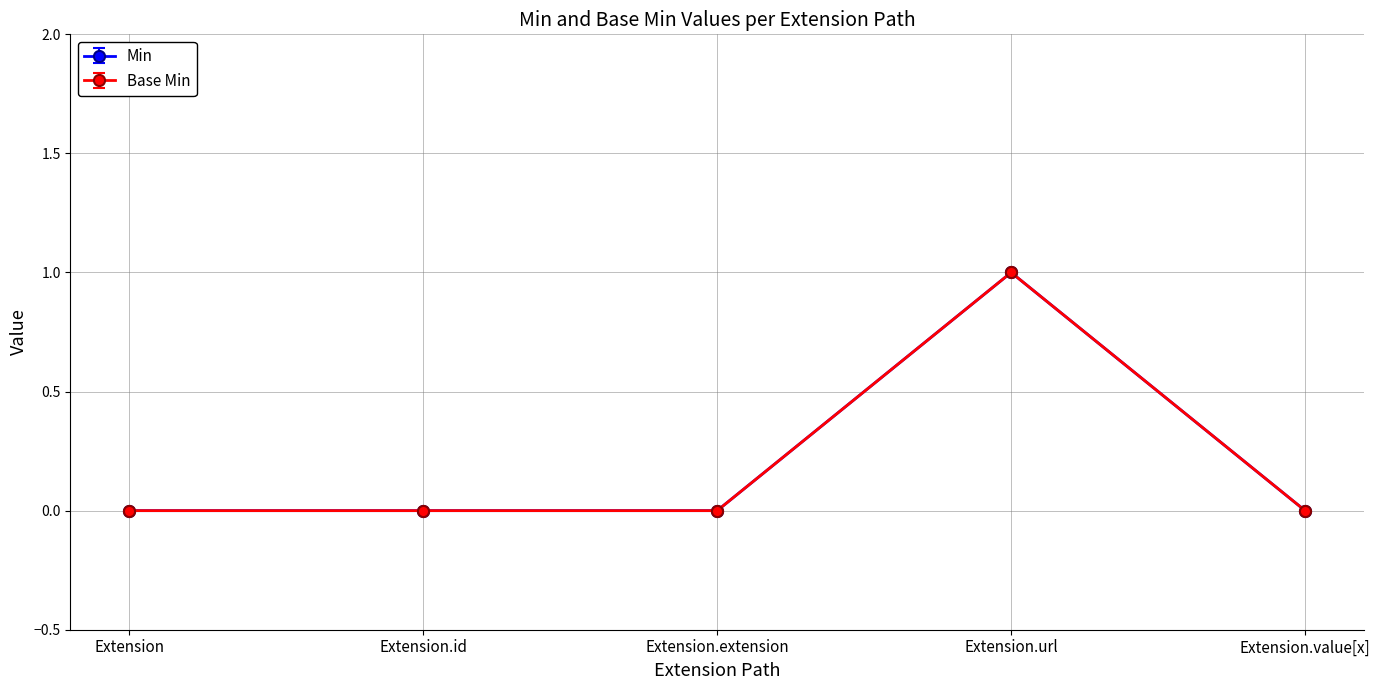

What is the average value of the Min series?

0.2